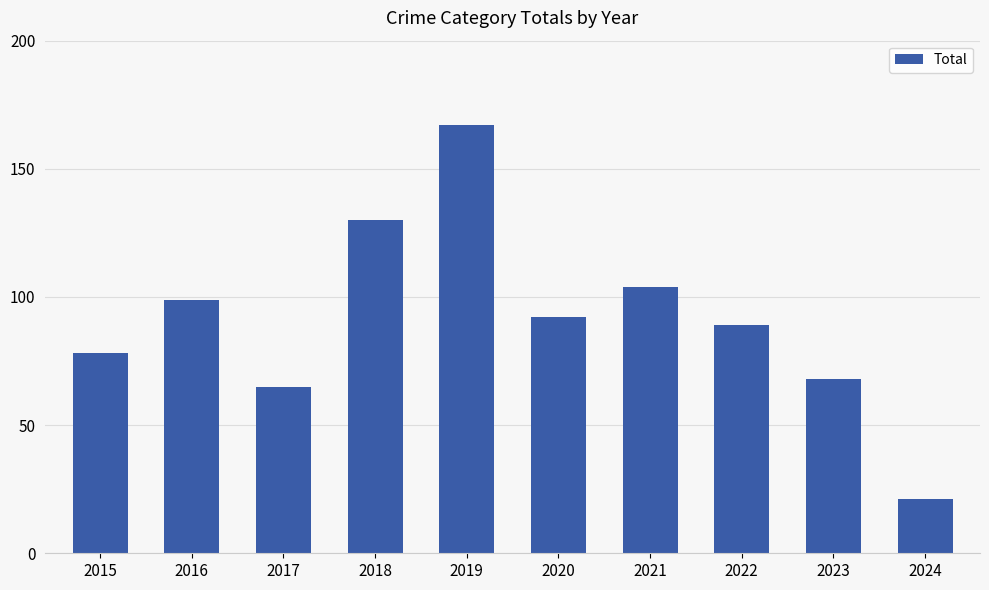

The value at 2023 is 47. True or false?

False